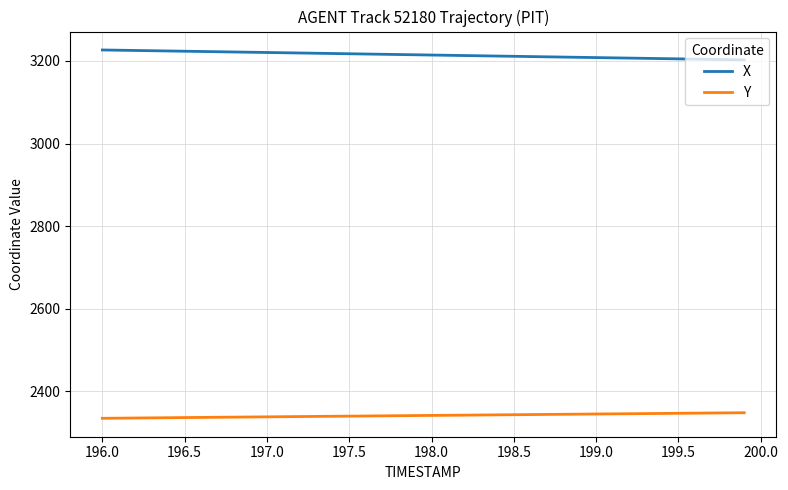

Which series has the largest total across all categories?

X